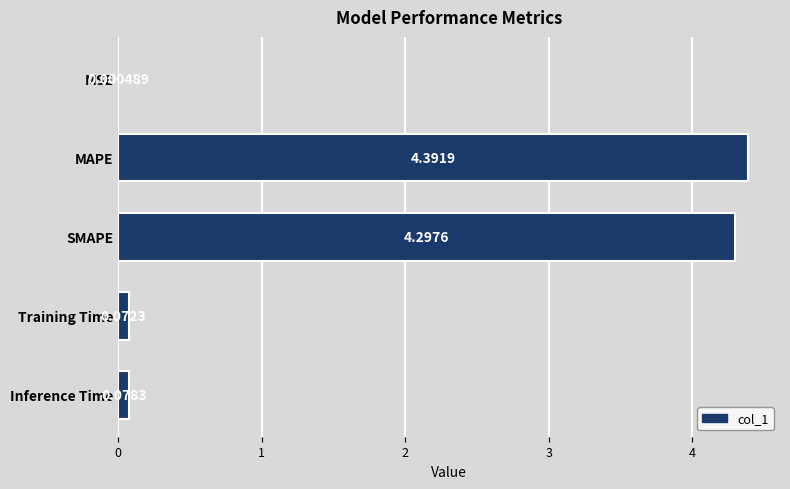

Are the bars horizontal?

Yes